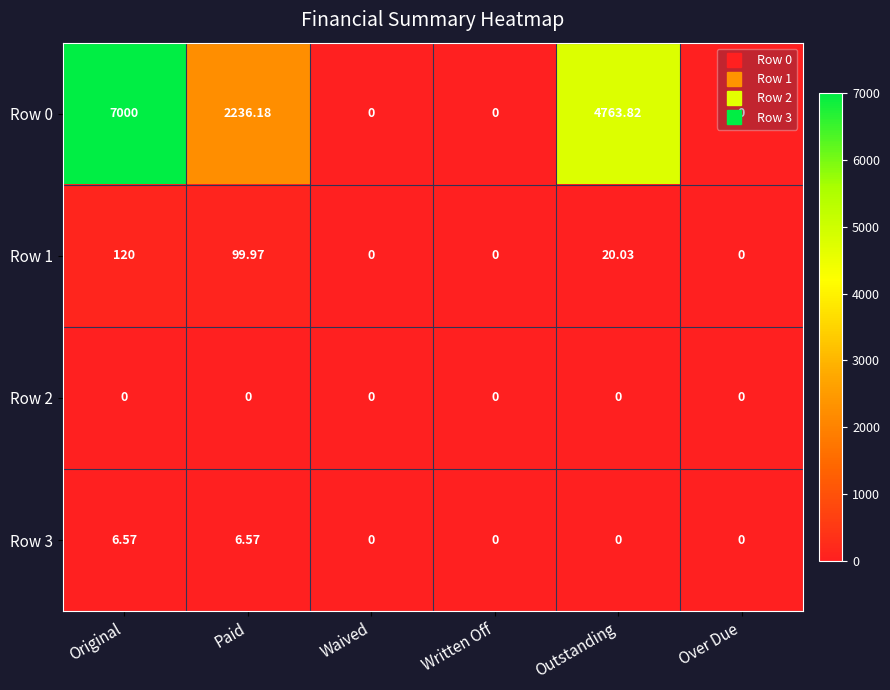

At how many categories does at least one series exceed 4278?

2